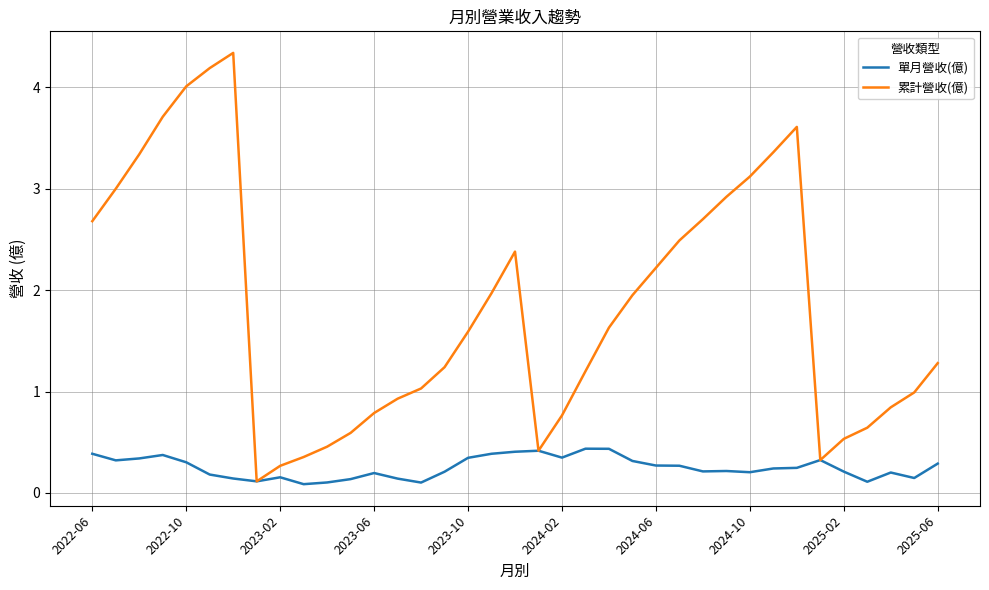

Which series has the widest spread of values?

累計營收(億)